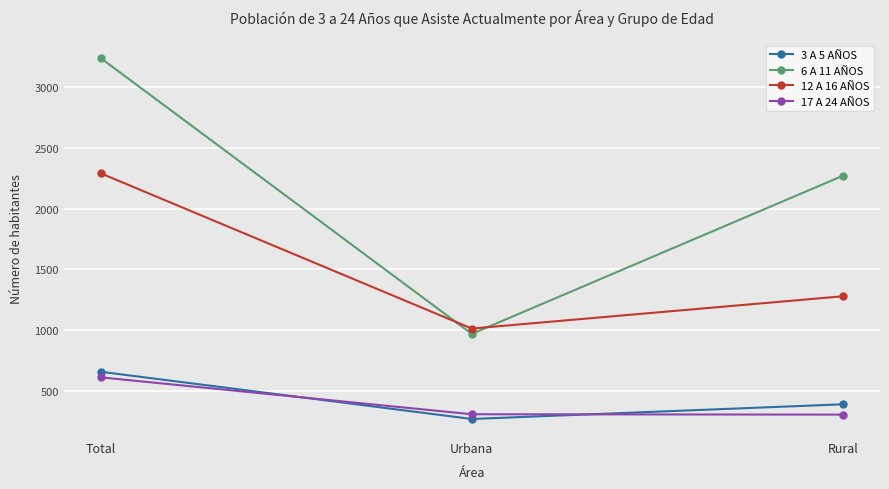

What is the sum of the 6 A 11 AÑOS values at Urbana and Rural?

3241